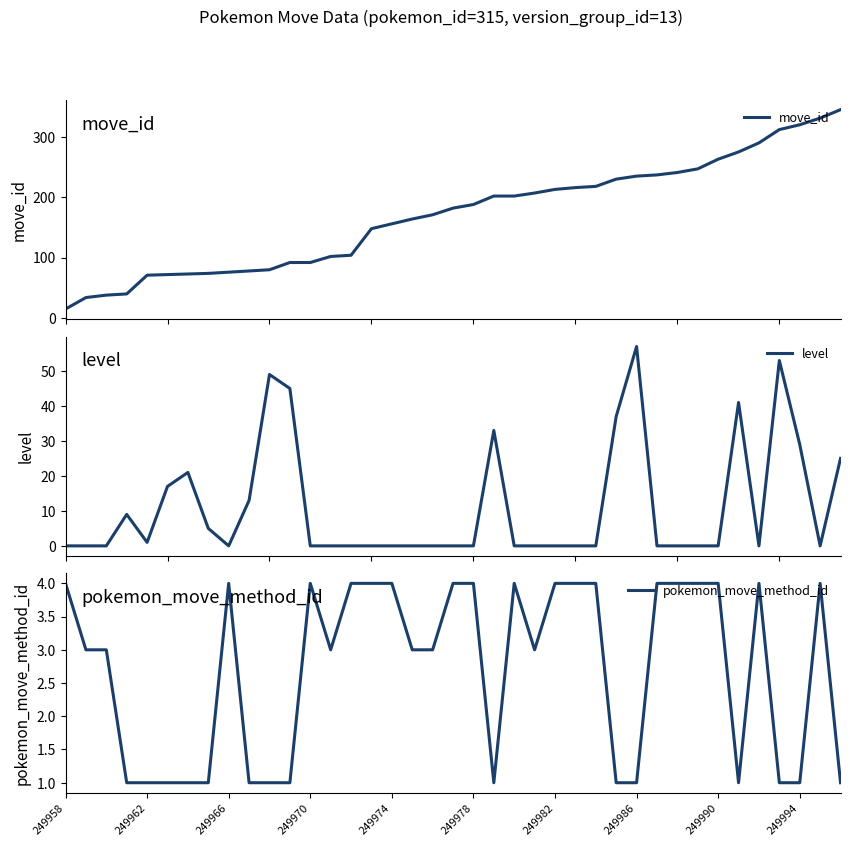

How many pokemon_move_method_id values are between 1 and 4?

39